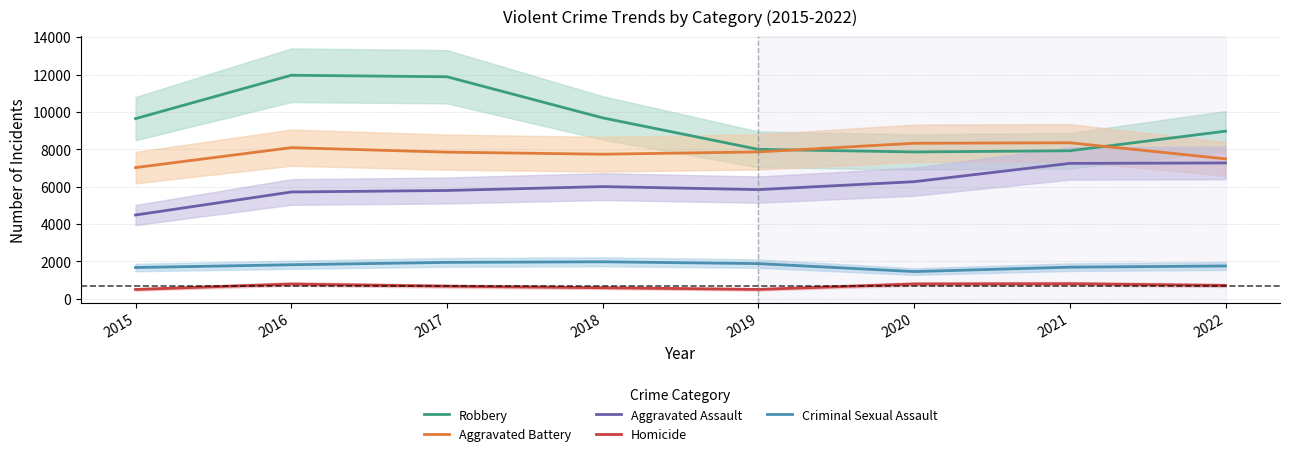

At which label does Aggravated Battery reach its peak?

2021